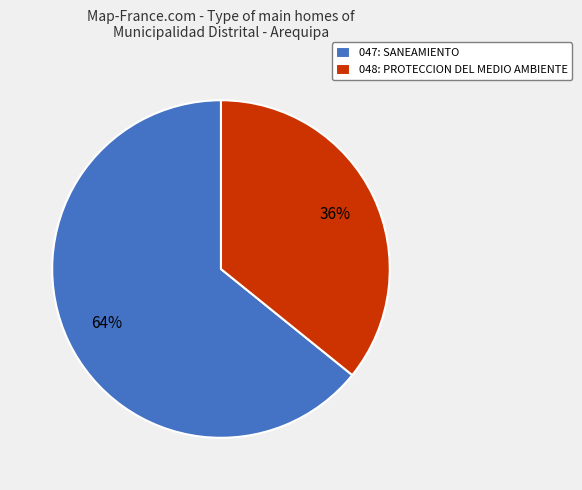

How many slices are in this pie chart?

2